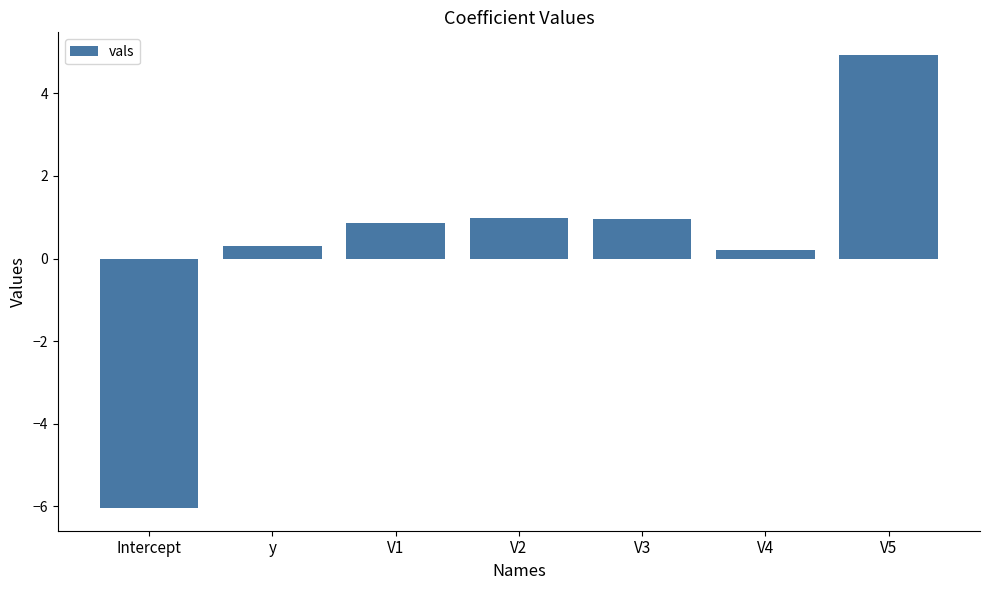

What is the change in value from V1 to V5?

+4.1